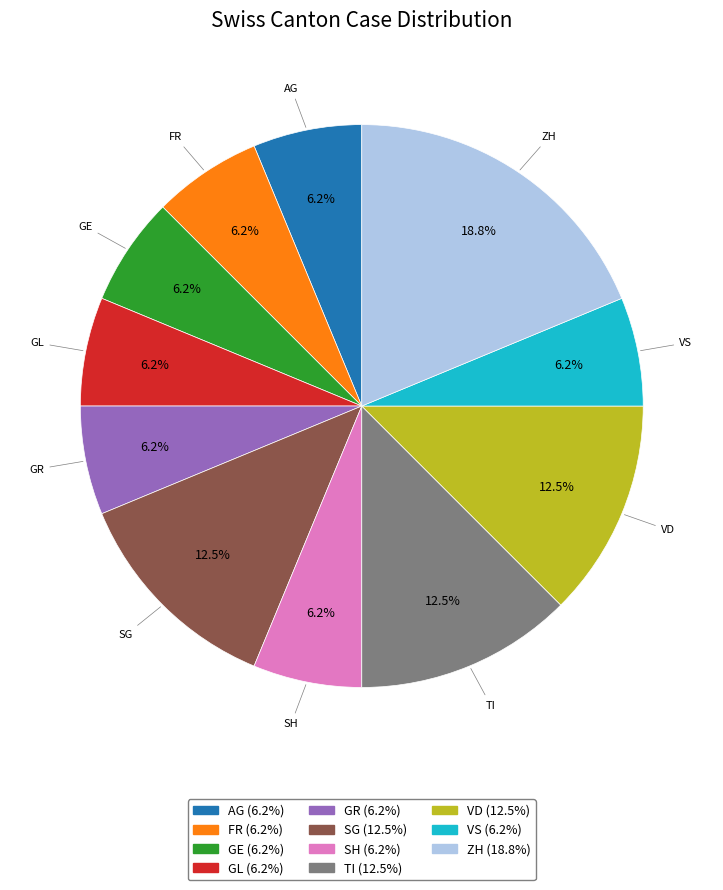

Is there a majority slice in this chart?

No